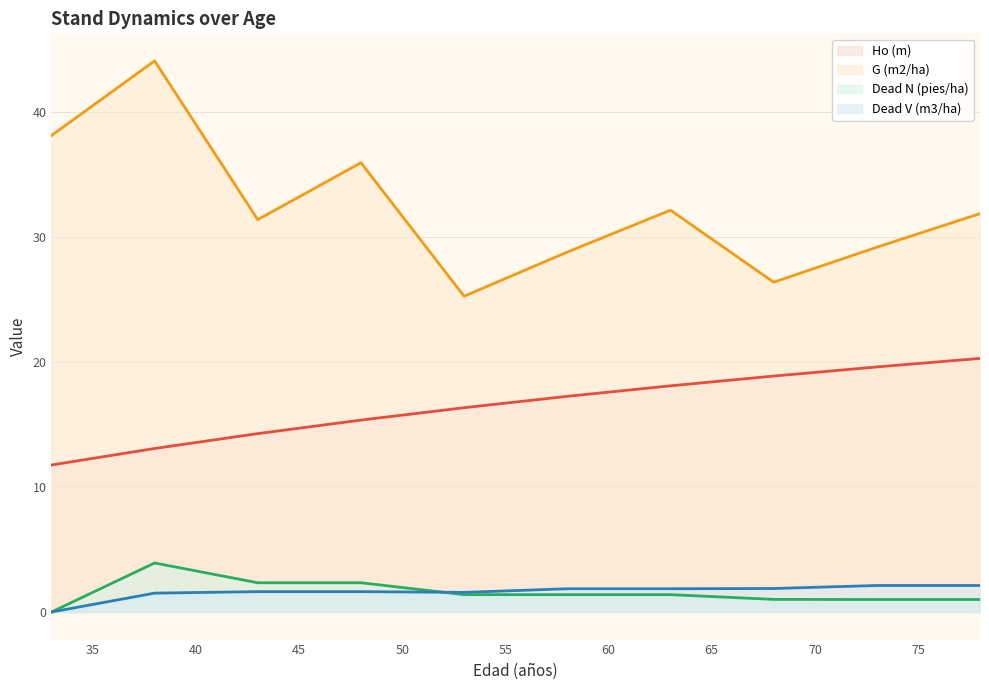

How many lines are shown in the chart?

4